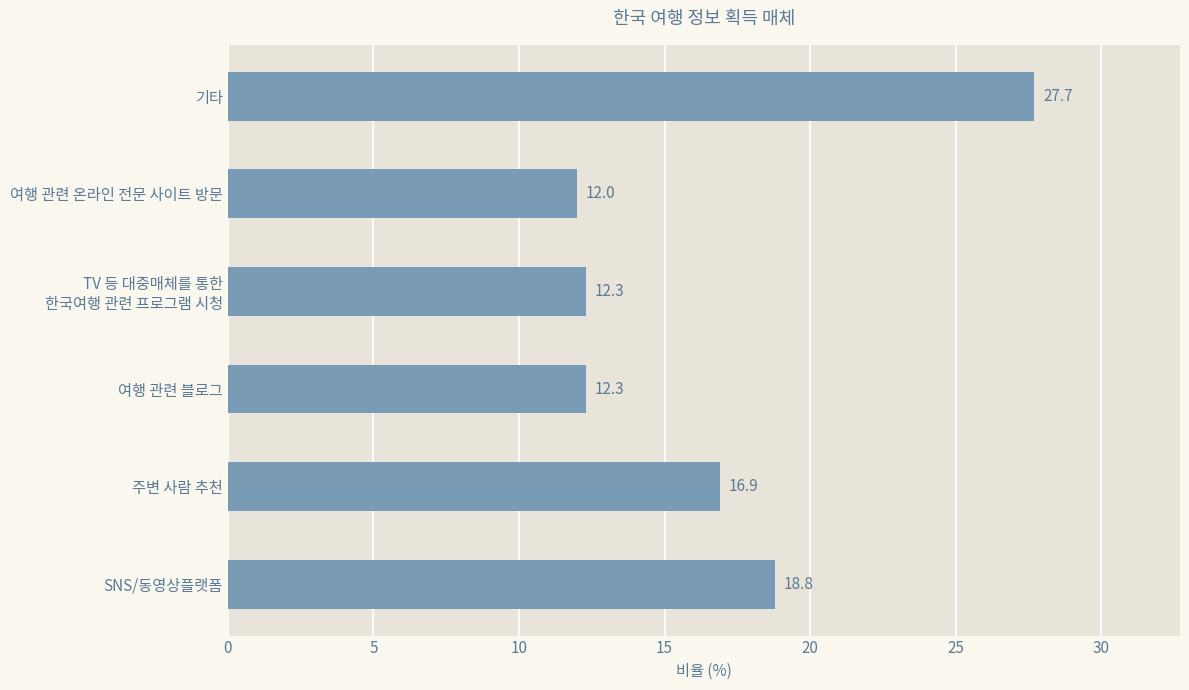

What is the greatest value displayed?

27.7